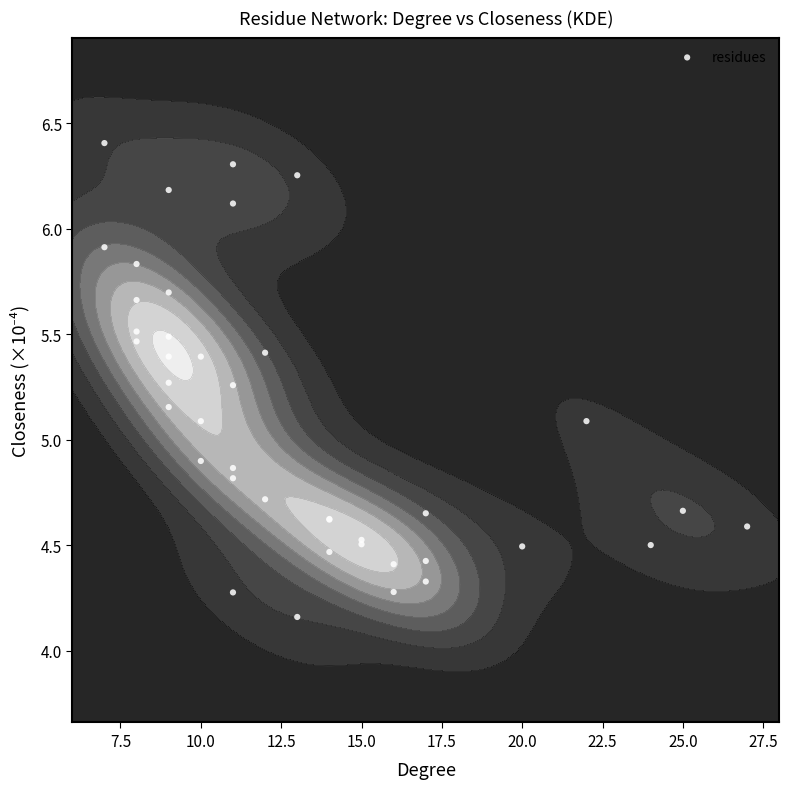

What is the sum of all values?

203.8